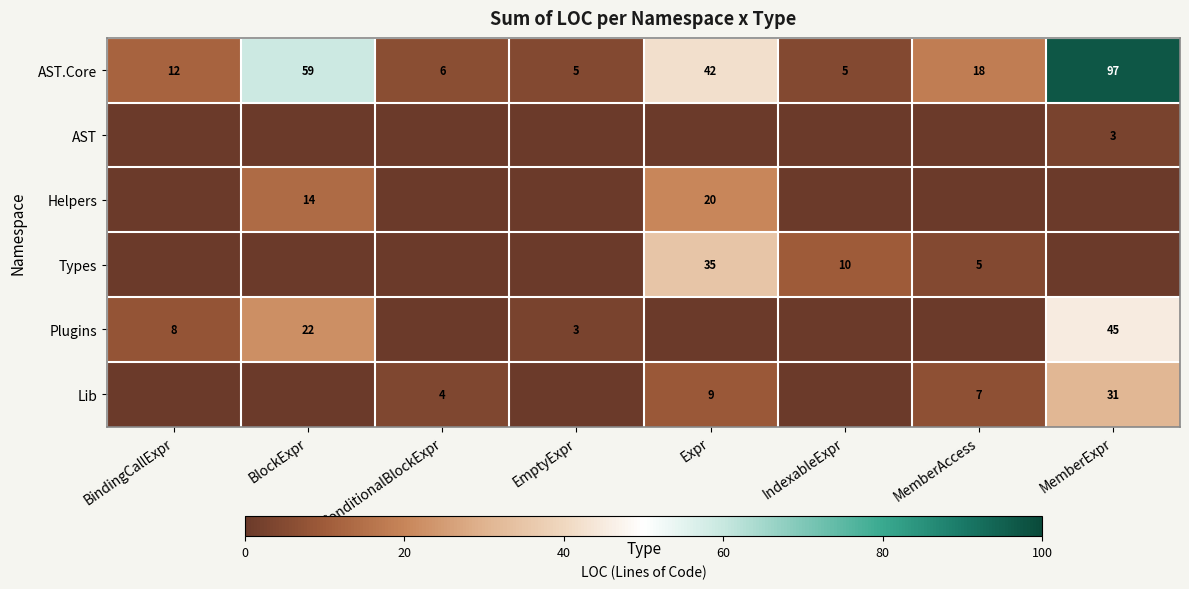

The value of Plugins at MemberExpr is 45. True or false?

True